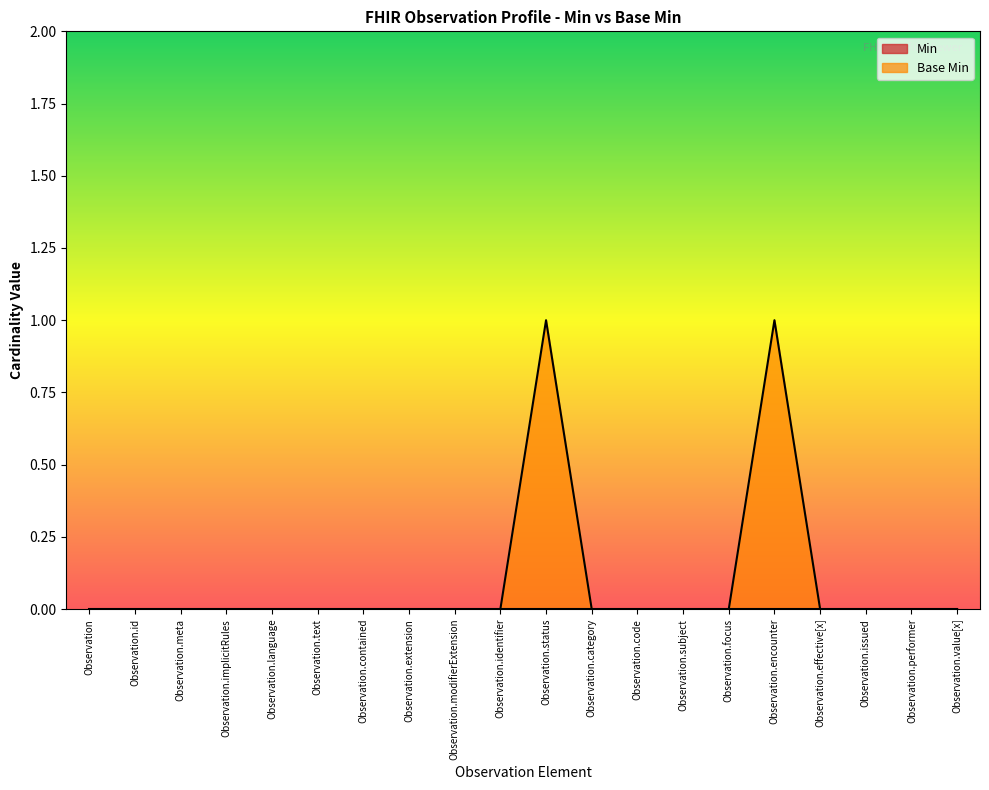

Does the chart display data point markers on the line(s)?

No